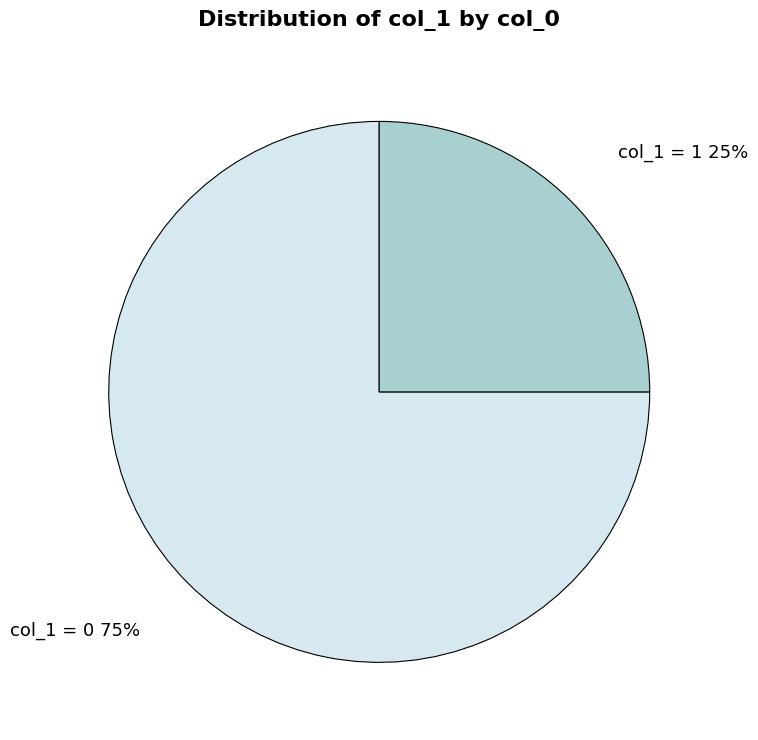

Which slice represents more than half of the pie?

col_1 = 0